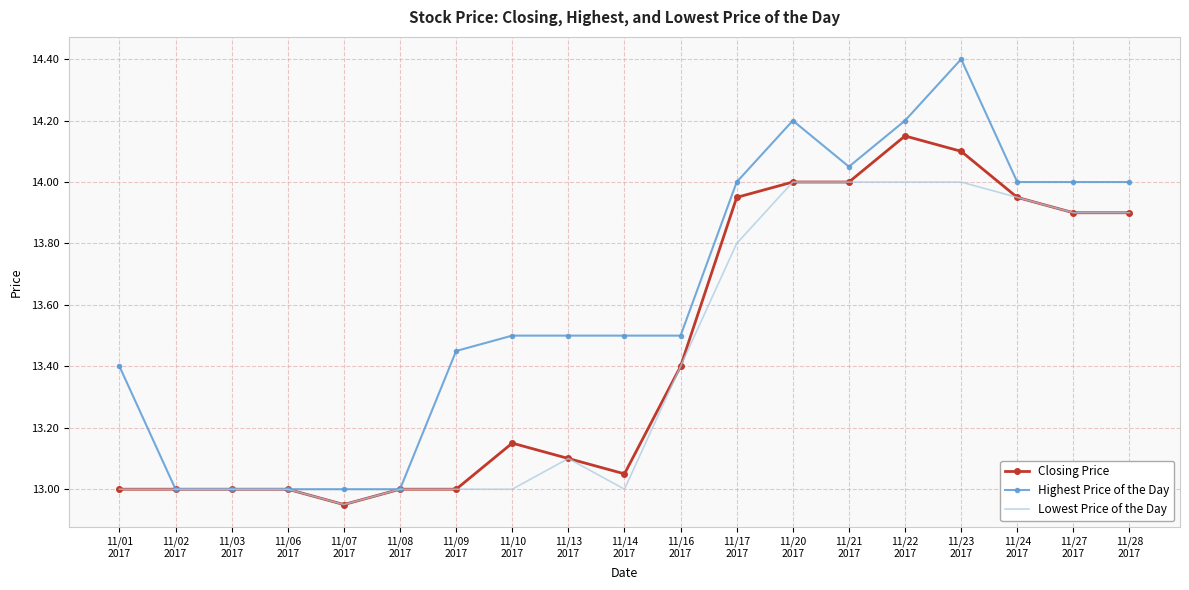

Read the Lowest Price of the Day value at 11/06
2017.

13.0